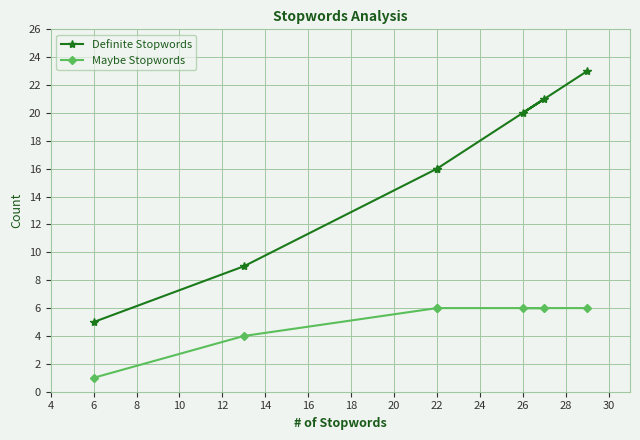

How many interior local peaks does the Definite Stopwords series have?

1